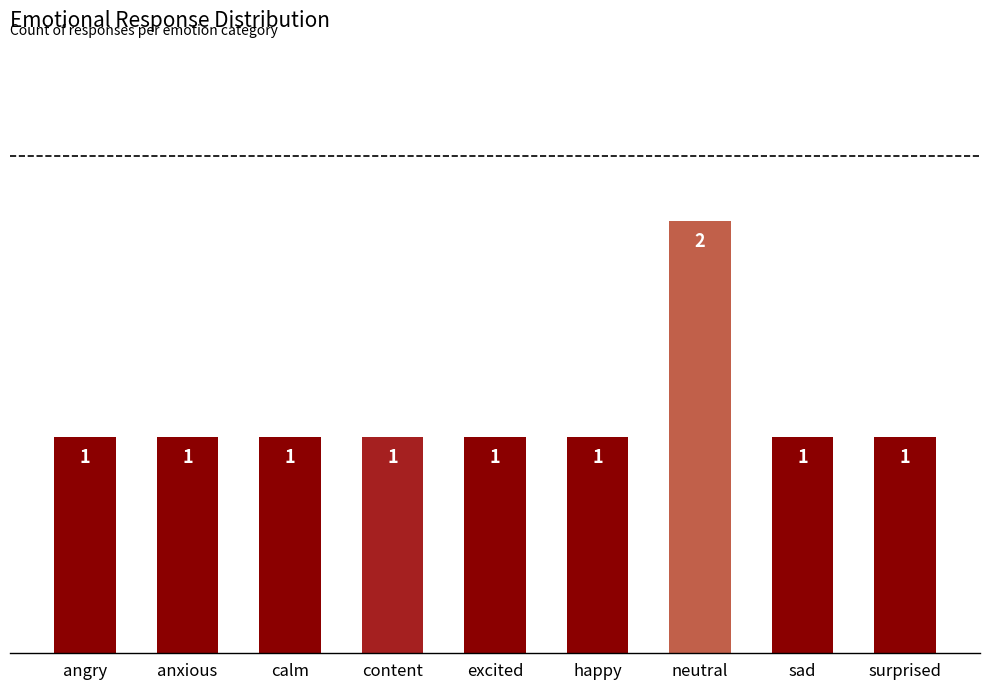

How many bars are there in total?

9